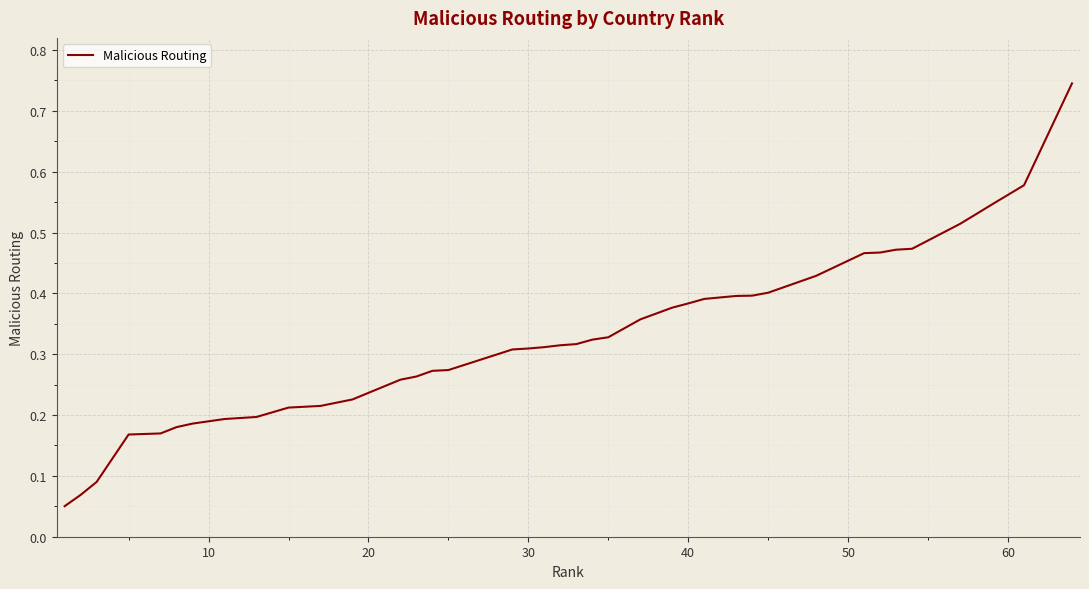

How many series are shown in this chart?

1